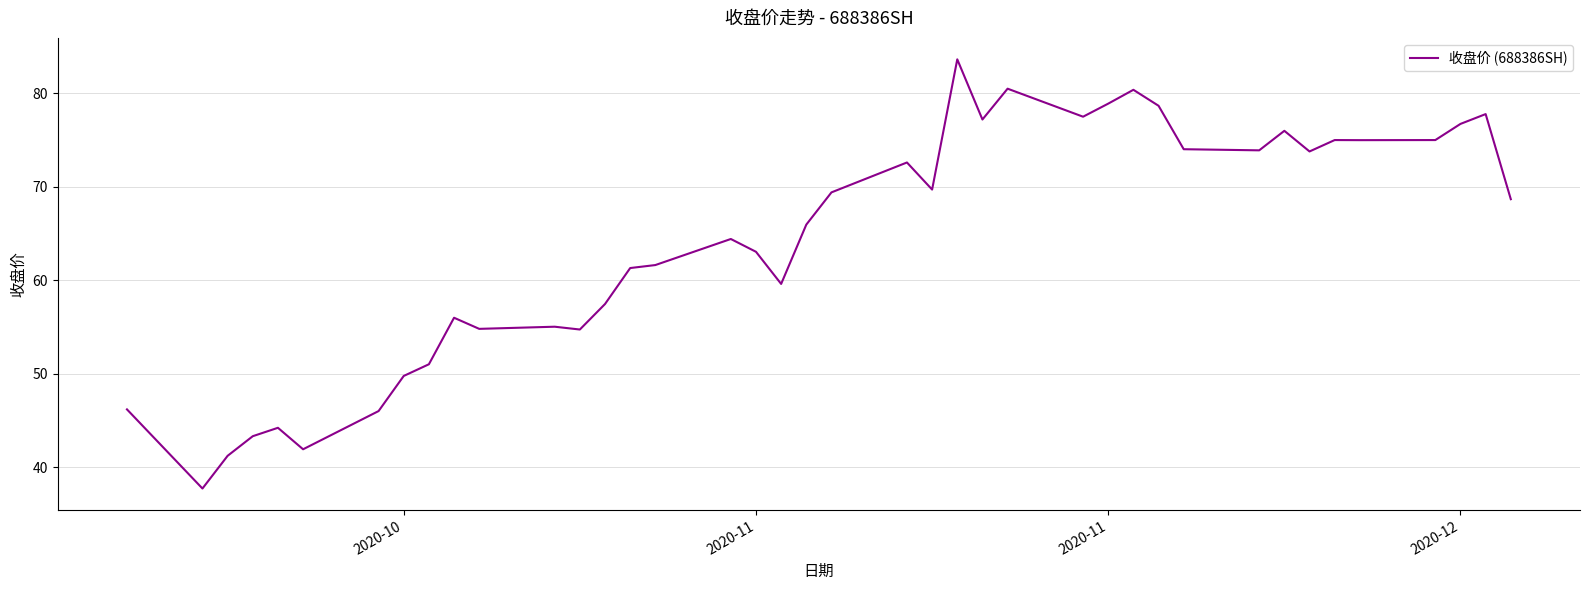

What is the smallest value displayed?

37.7